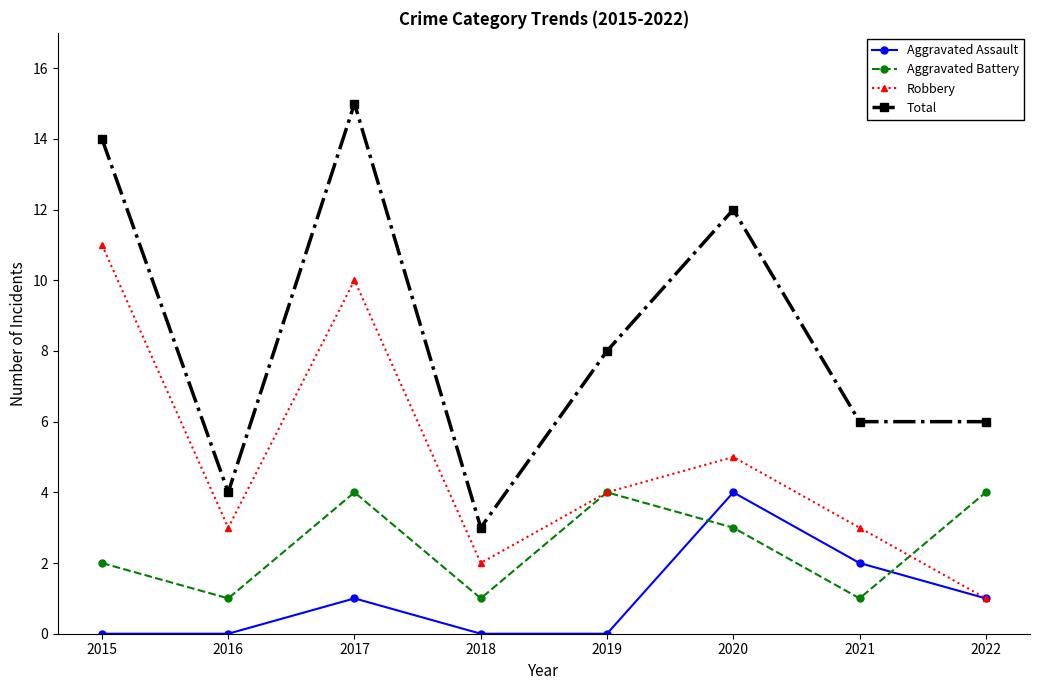

What is the highest value of the Aggravated Assault series?

4